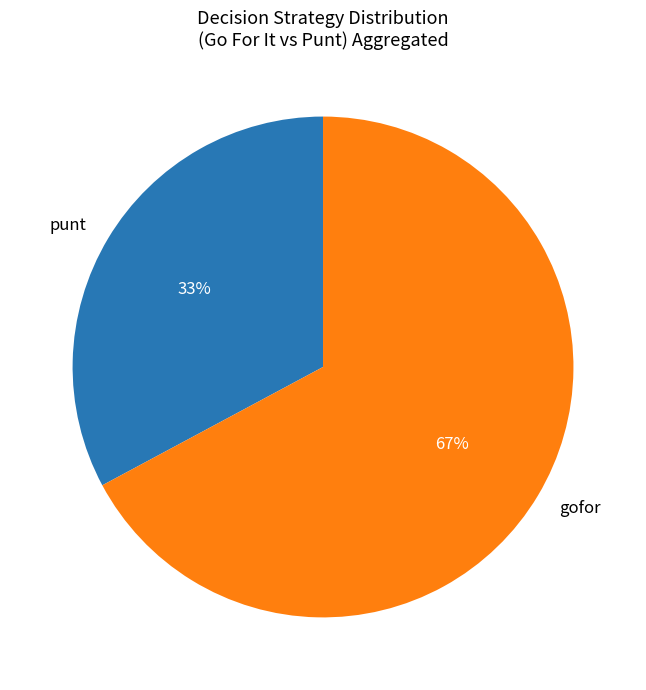

What is the ratio of the value at punt to the value at gofor?

0.5